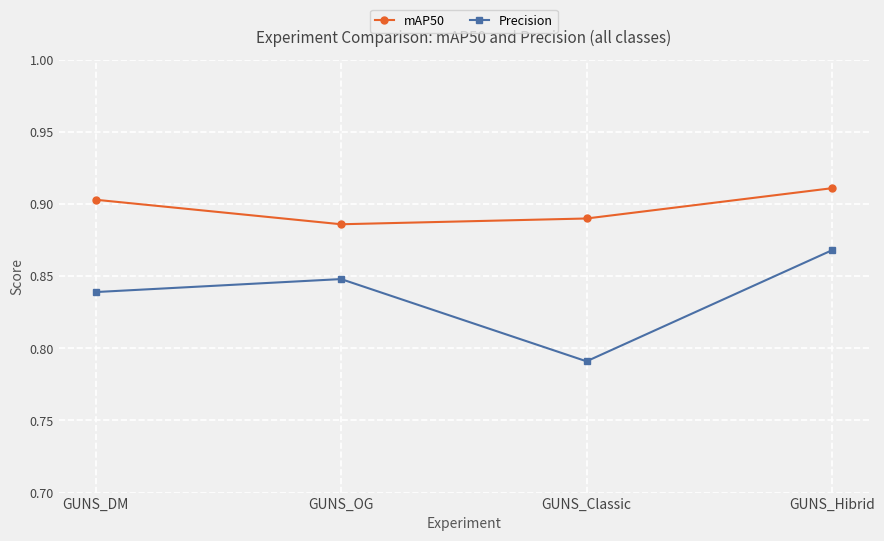

What is the total value across all series at GUNS_DM?

1.7